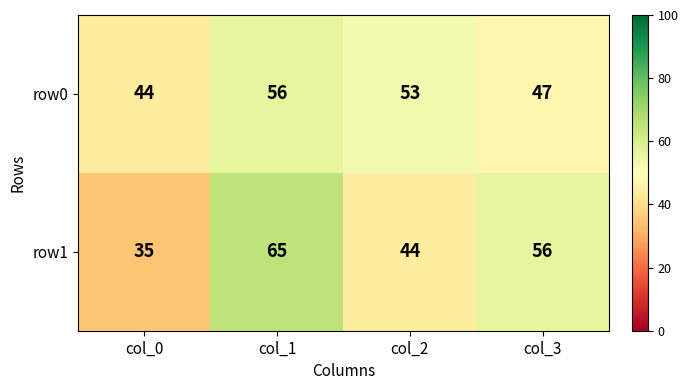

Which series has the largest range (max minus min)?

row1